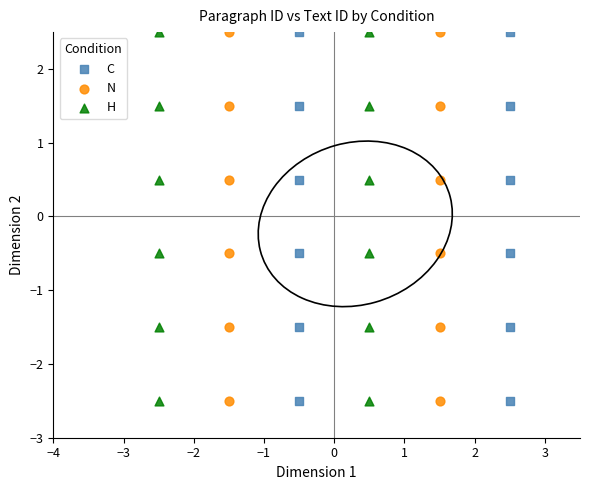

What are all the series names shown in the legend?

C, N, H